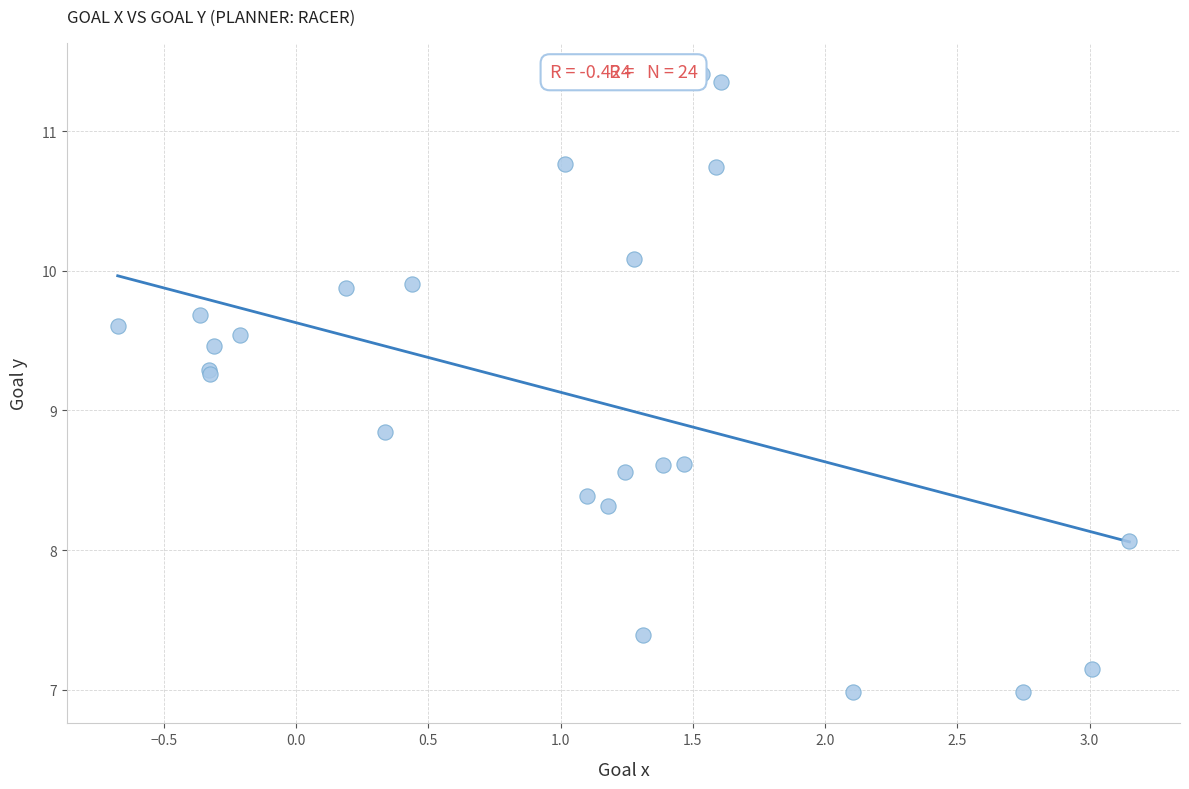

What Y value in the scatter plot is closest to 9?

8.8